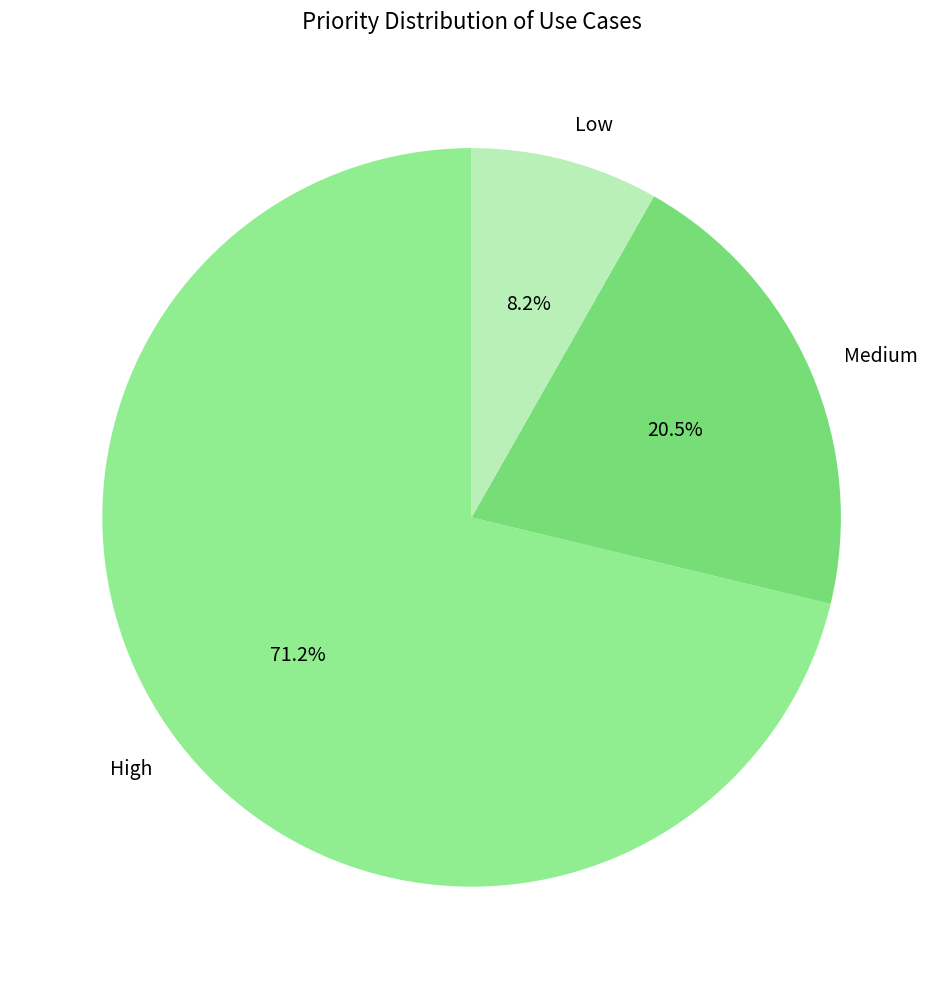

Does High represent more than half of the total?

Yes